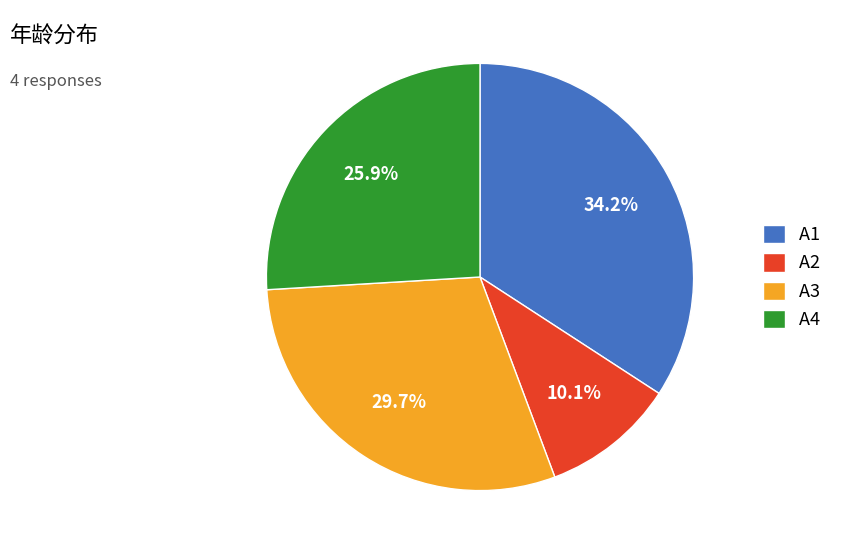

To the nearest percent, what percentage of the pie is A4?

26%